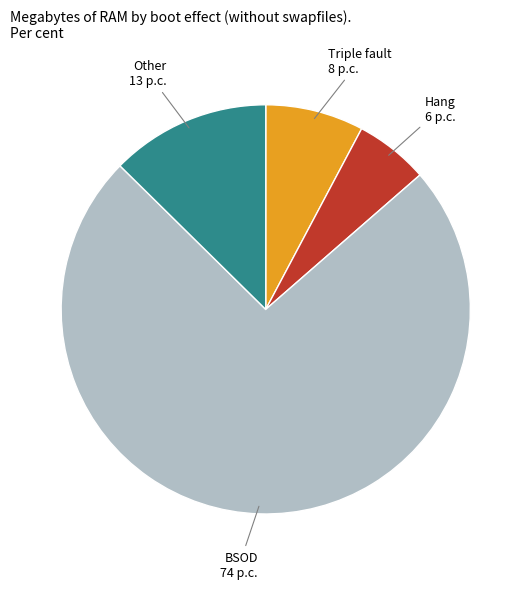

Is it true that Other is 13% of the pie?

True